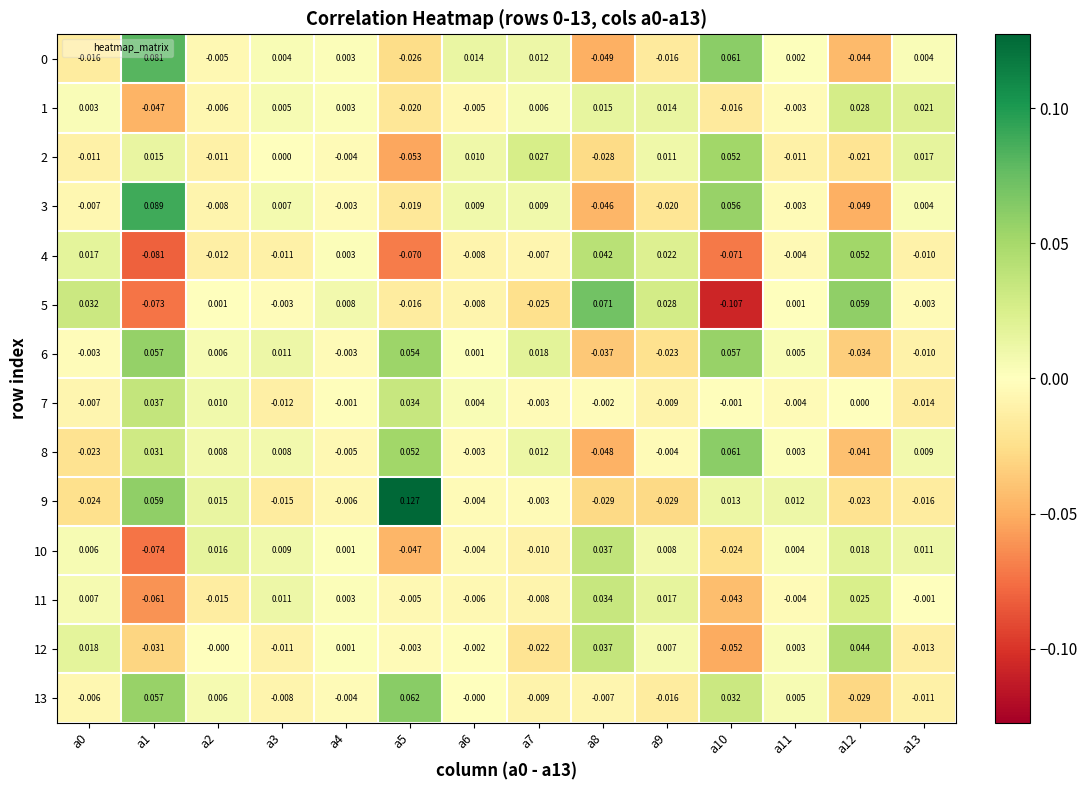

How many series are shown in this chart?

14